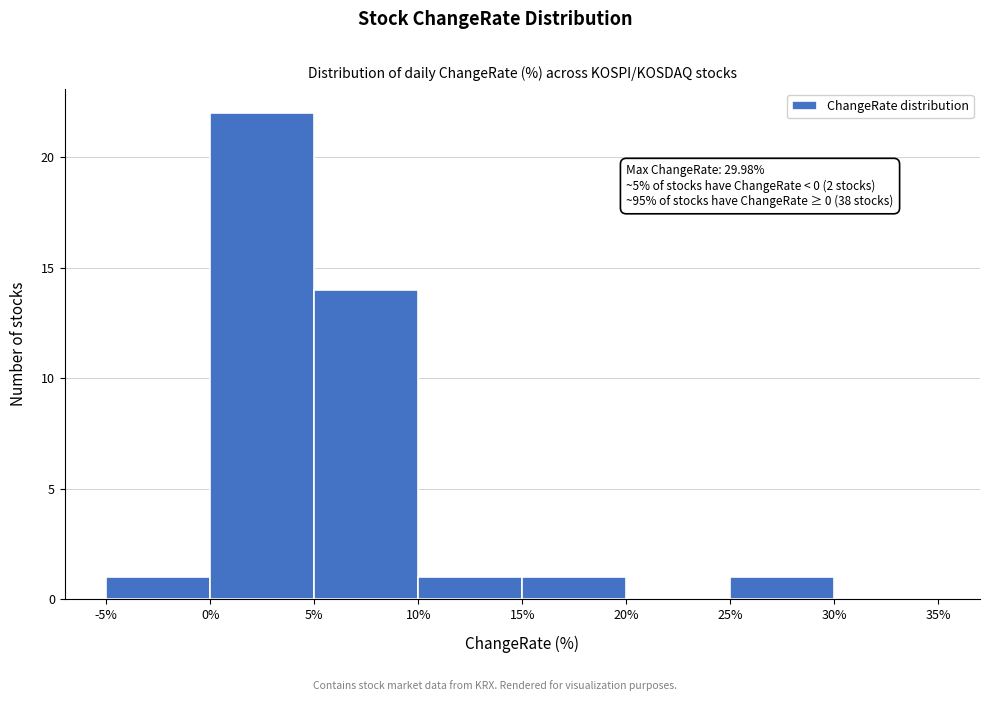

Which range on the x-axis has the tallest bar?

0% to 5%